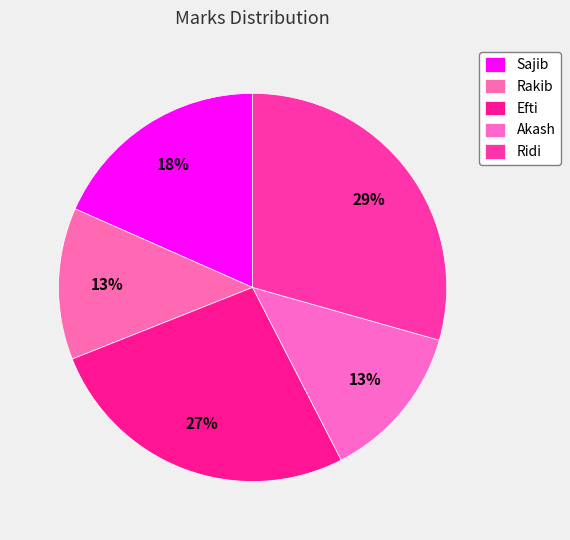

What is the smallest slice in the pie chart?

Rakib